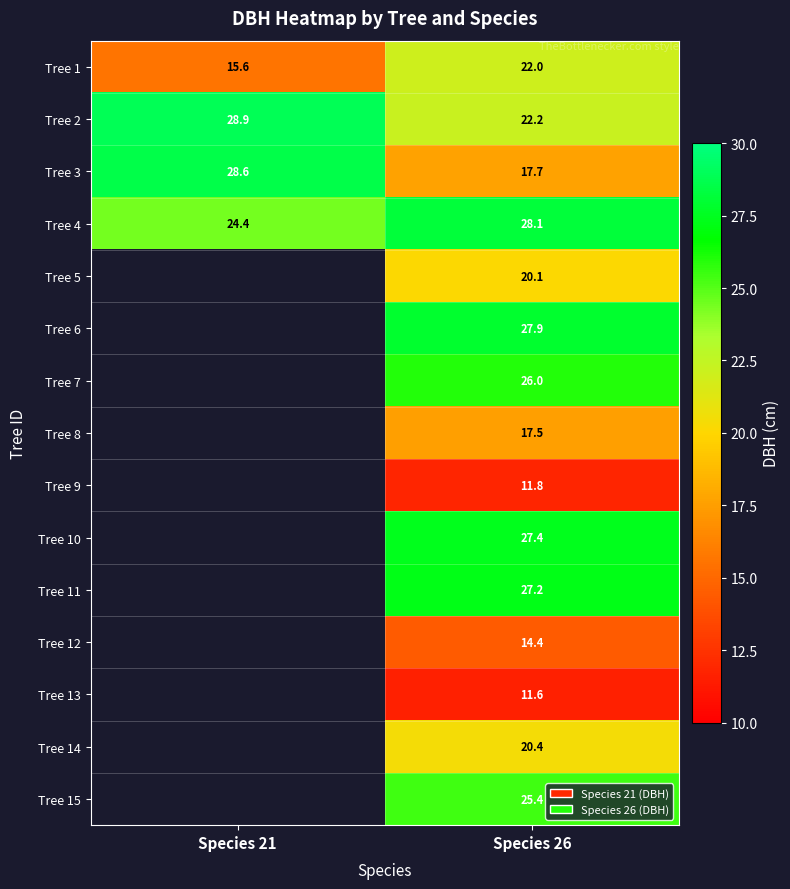

Where is Tree 1 nearest to the value 18?

Species 21